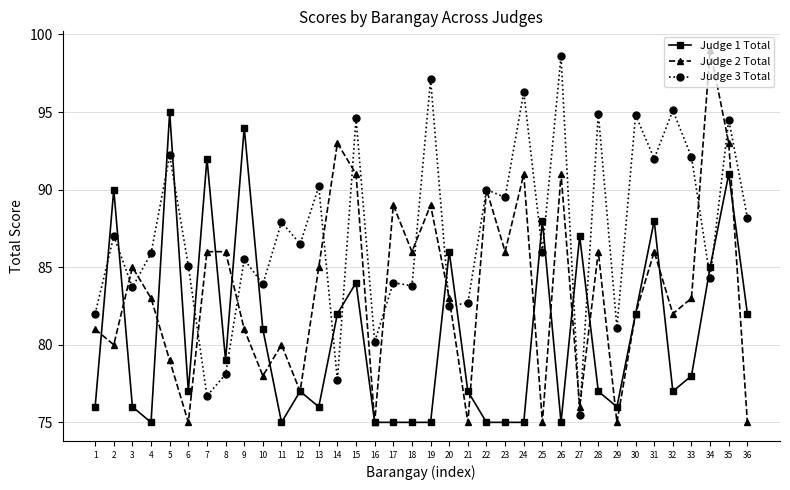

Rank the series by their average value, from lowest to highest.

Judge 1 Total, Judge 2 Total, Judge 3 Total